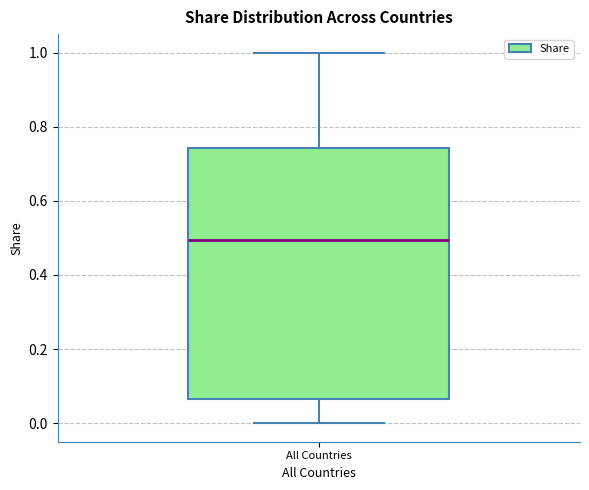

Where is the upper edge of the box for All Countries on the y-axis? The values are not printed on the chart, so give them approximately, as read against the axis.

0.74